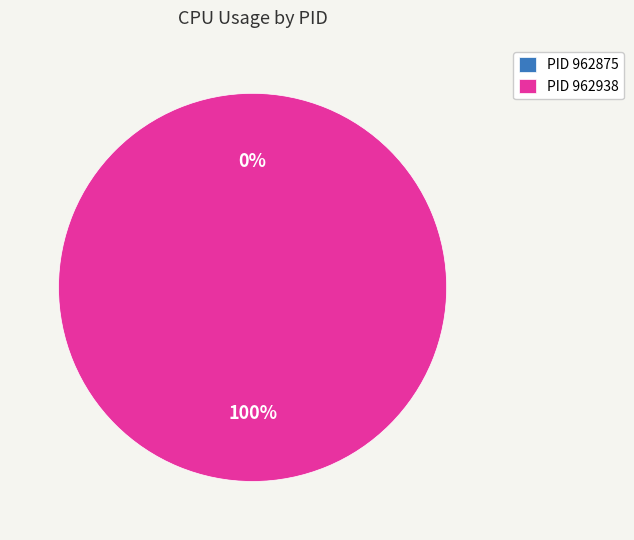

The 962938 slice represents 100% of the pie. True or false?

True